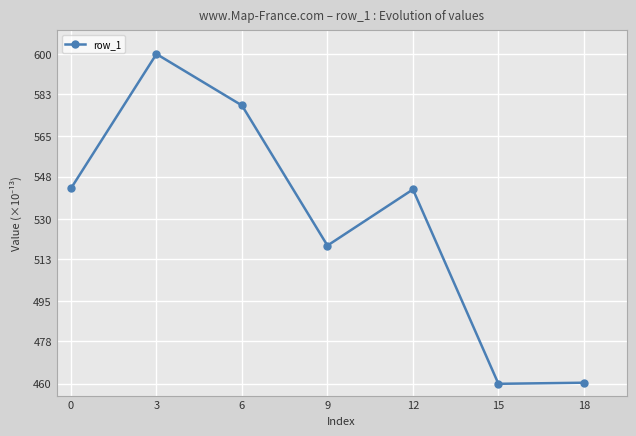

What is the average value?

529.0